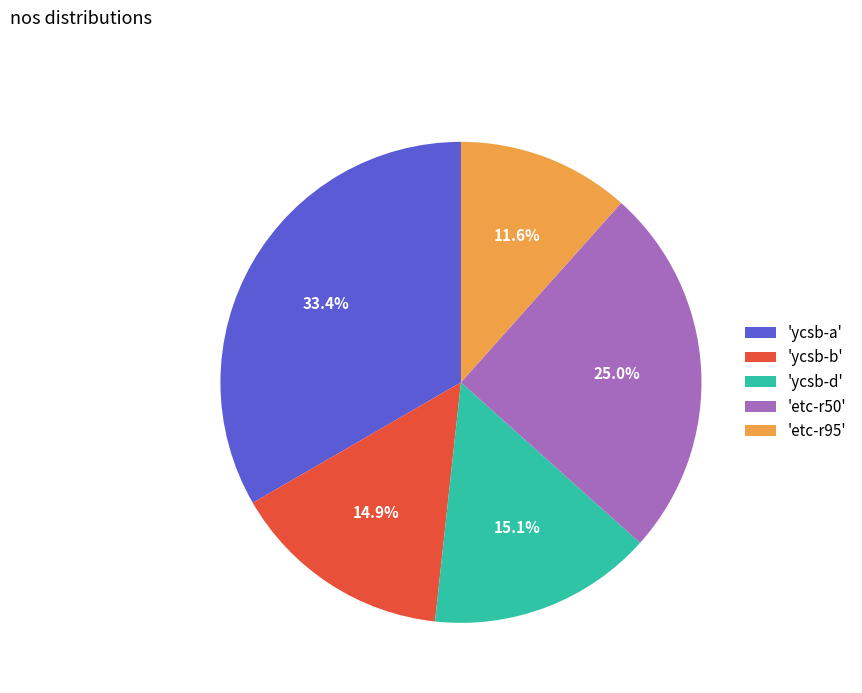

What is the largest slice in the pie chart?

'ycsb-a'